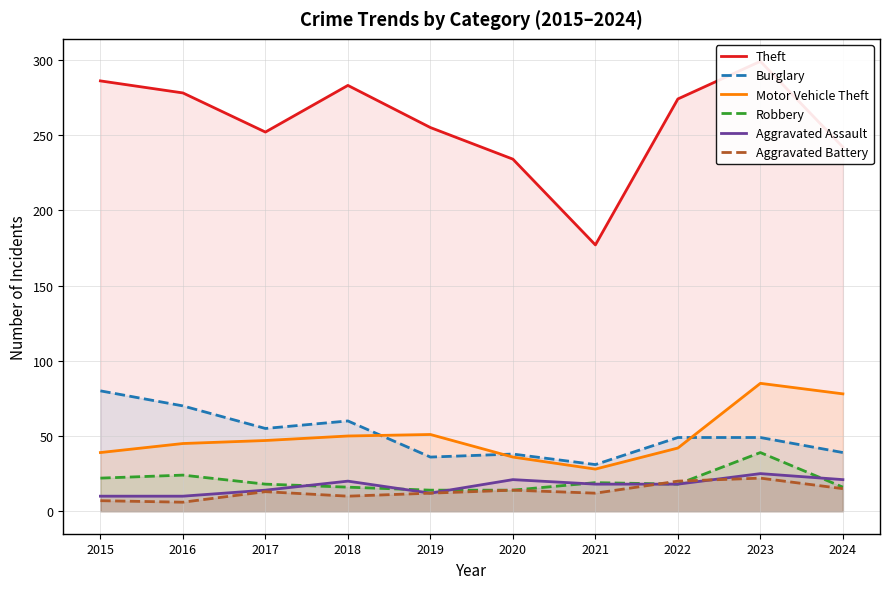

True or false: Motor Vehicle Theft and Theft cross at least once.

False